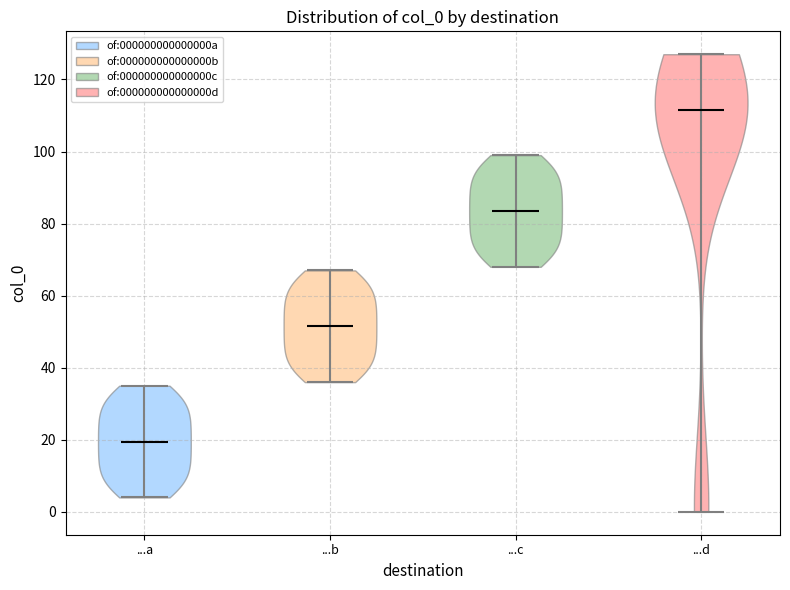

Where does the median line of the violin for ...b sit on the y-axis? The values are not printed on the chart, so give them approximately, as read against the axis.

52